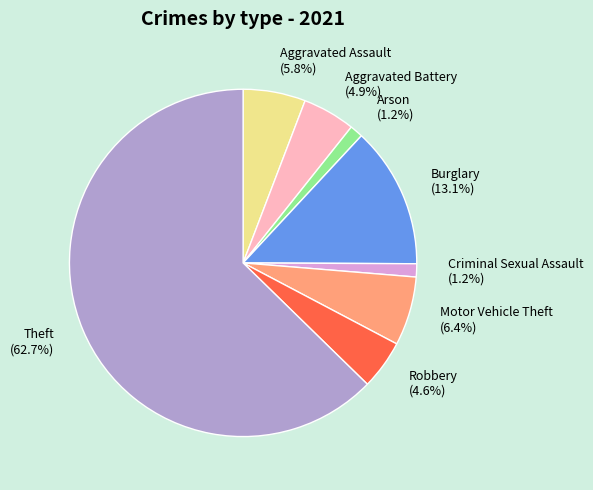

What is the majority slice?

Theft